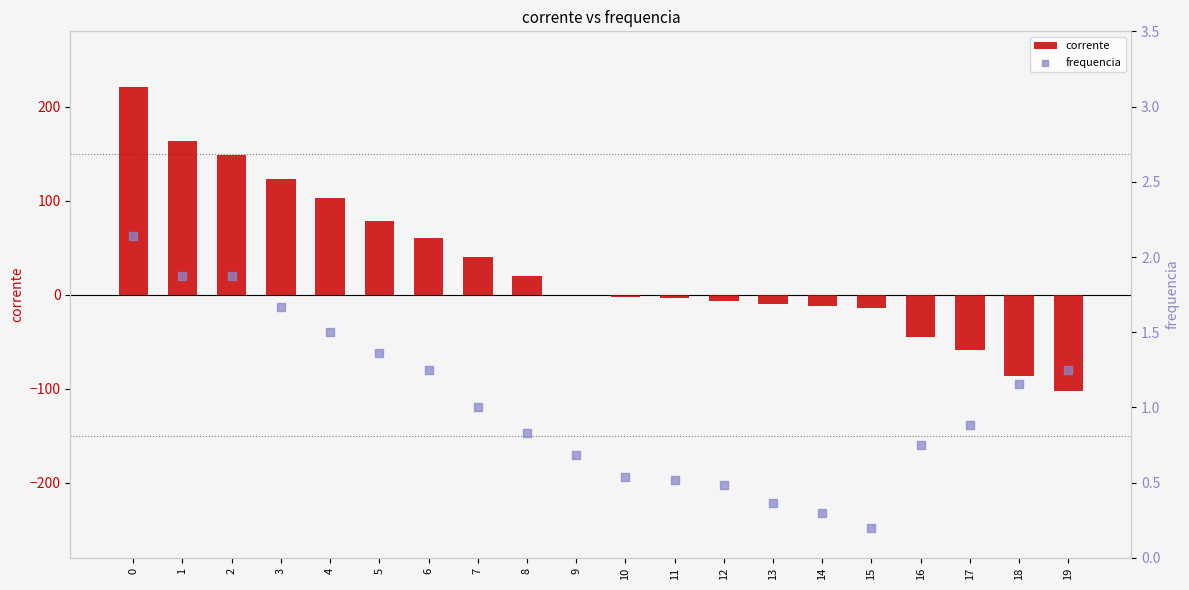

Is the value of frequencia at 6 greater than the value of corrente at 1?

No